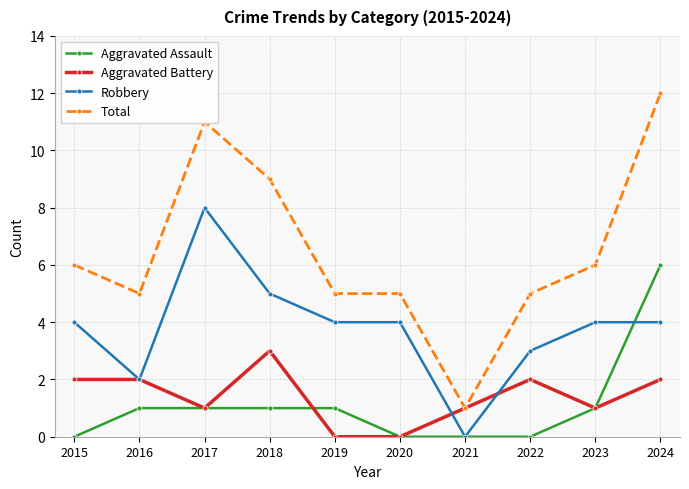

At which category is the sum across all series the highest?

2024